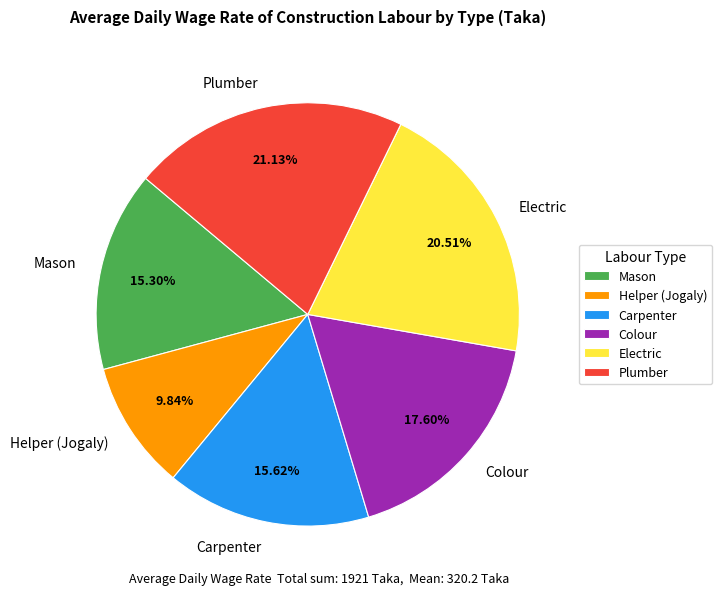

What is the smallest slice in the pie chart?

Helper (Jogaly)